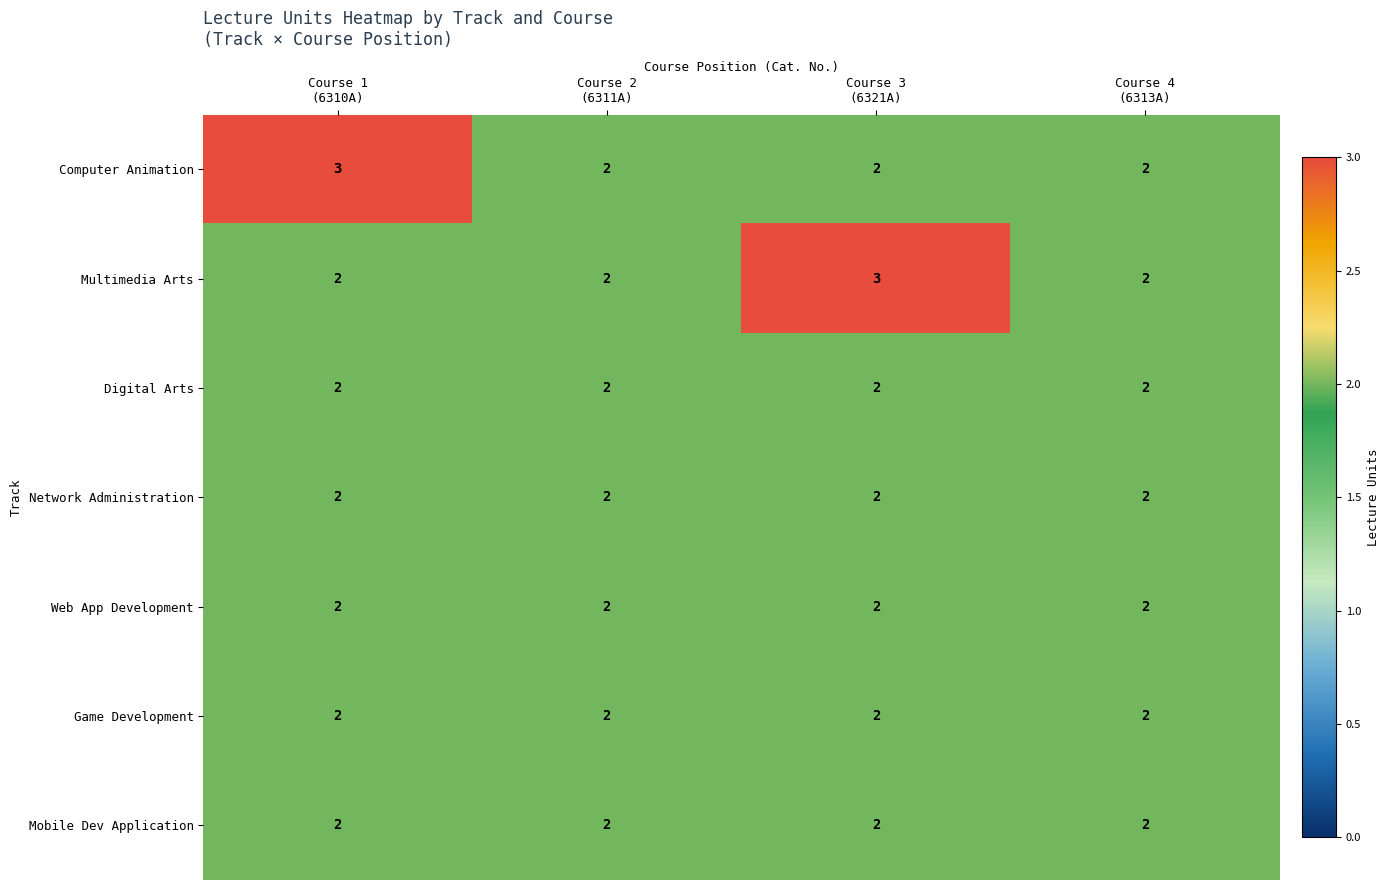

What is the sum of all Digital Arts values?

8